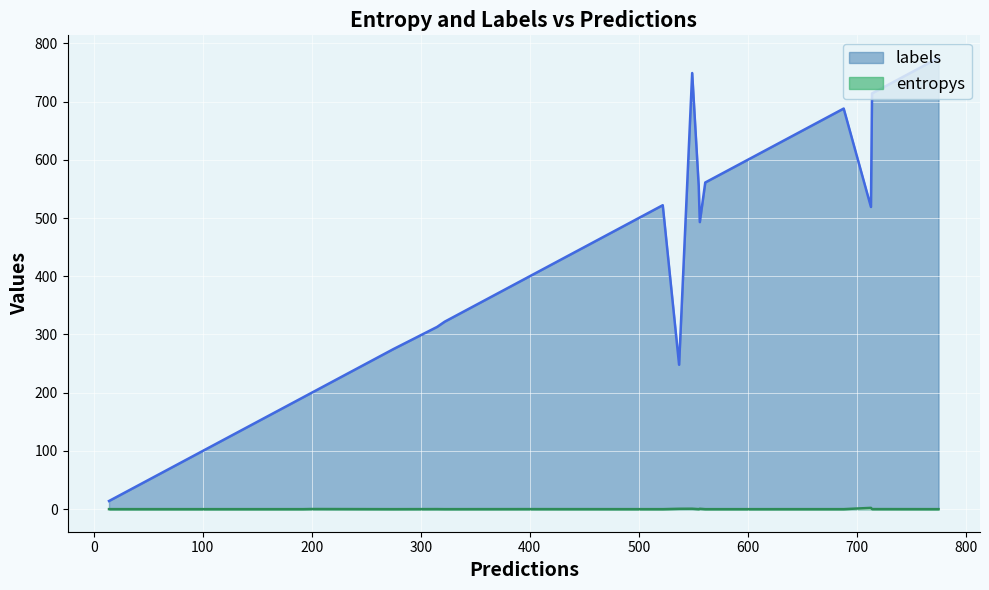

Count the number of data series in this chart.

2